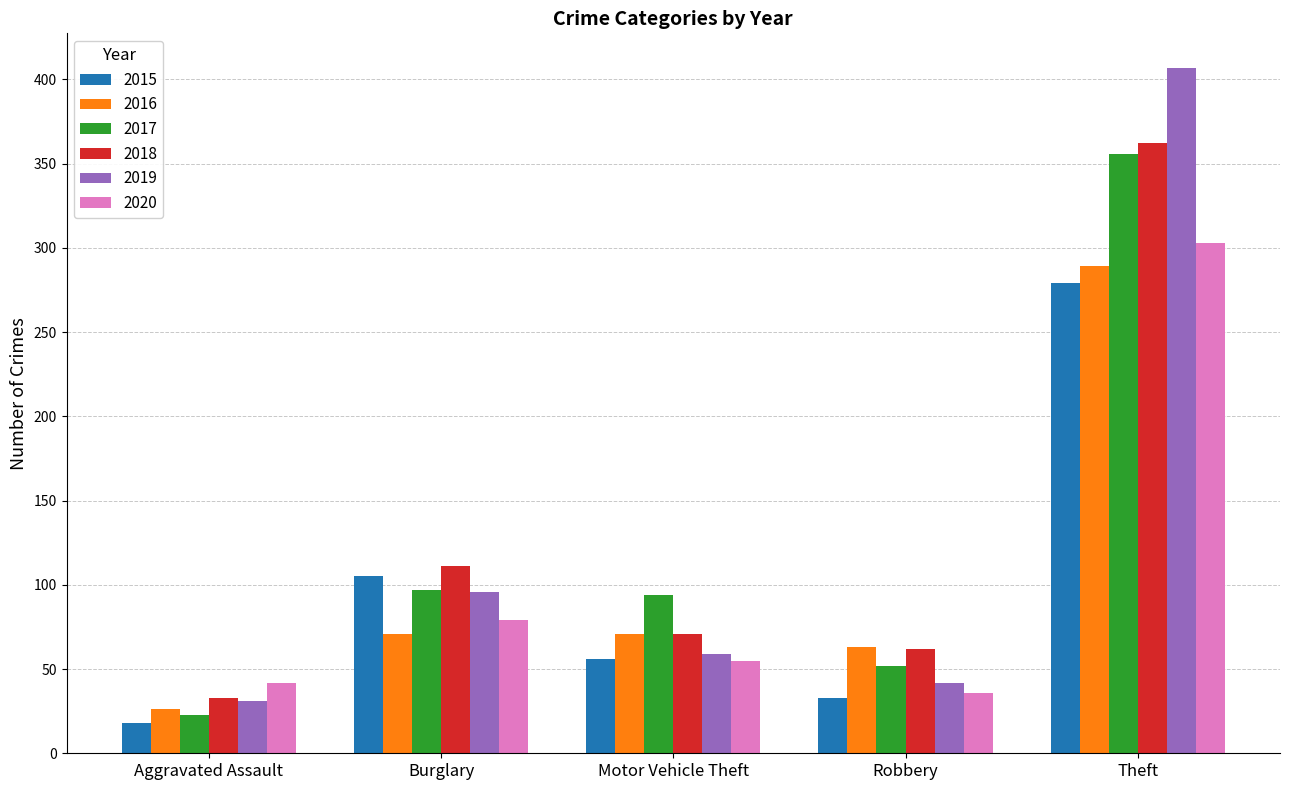

What is the value of the 2017 bar at the 4th from the left?

52